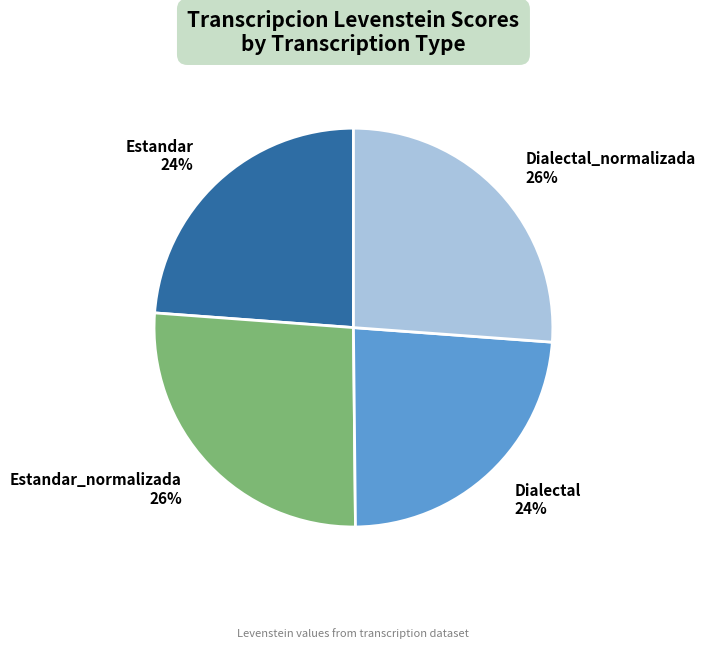

To the nearest percent, what is the difference between the Dialectal_normalizada and Dialectal slice percentages?

2%